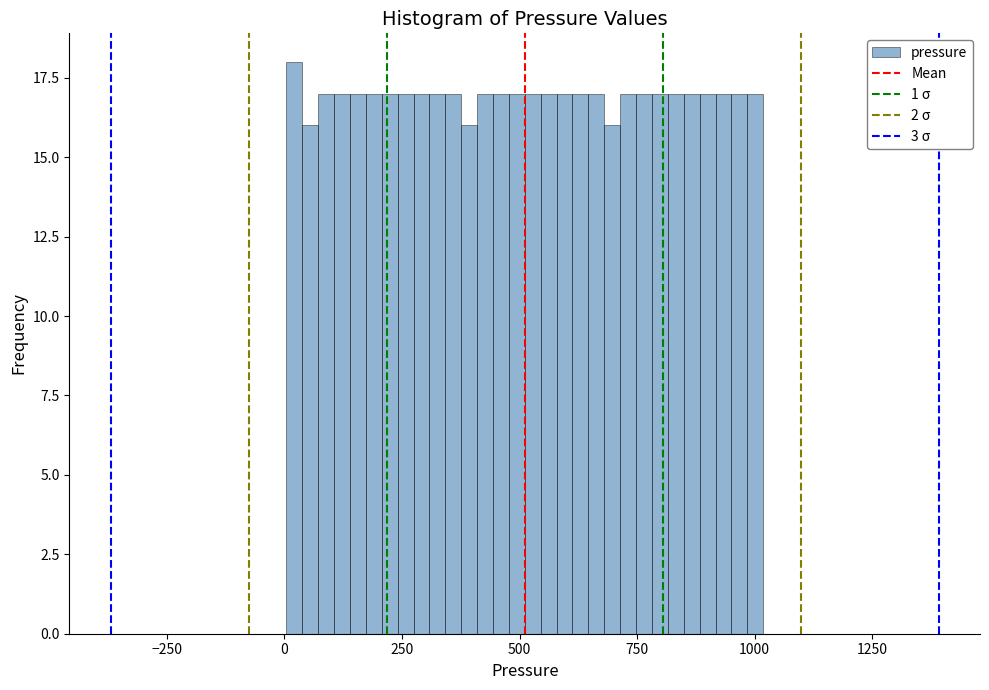

Around what value on the x-axis is the tallest bar? Give the approximate position of its centre, as read against the axis.

0